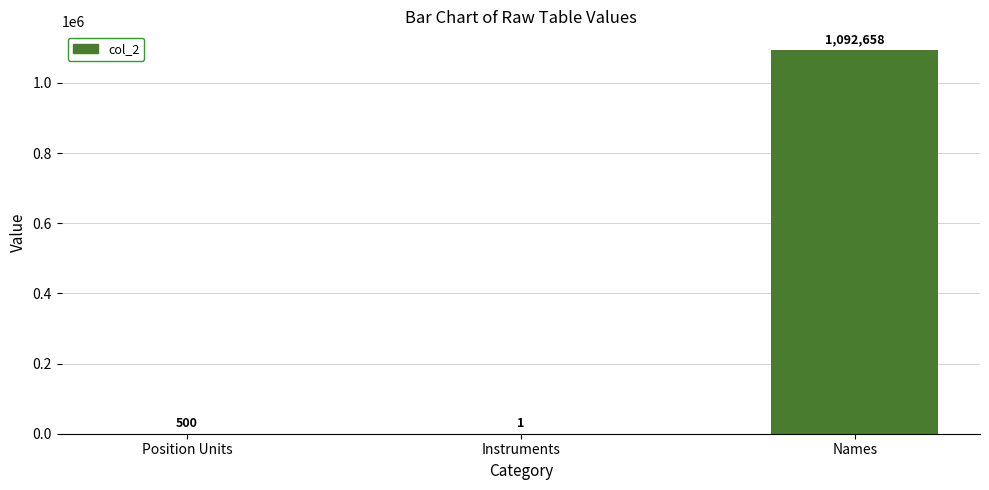

Which label corresponds to the largest value in the chart?

Names